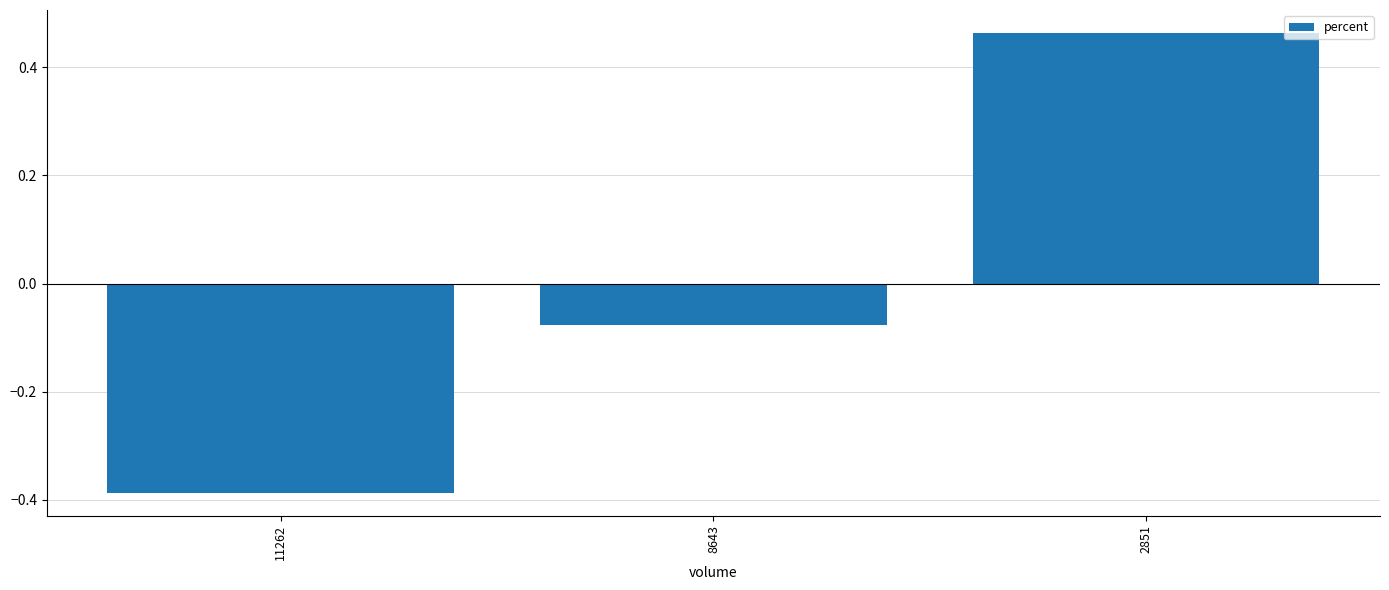

What is the difference between the values at 8643 and 11262?

0.3